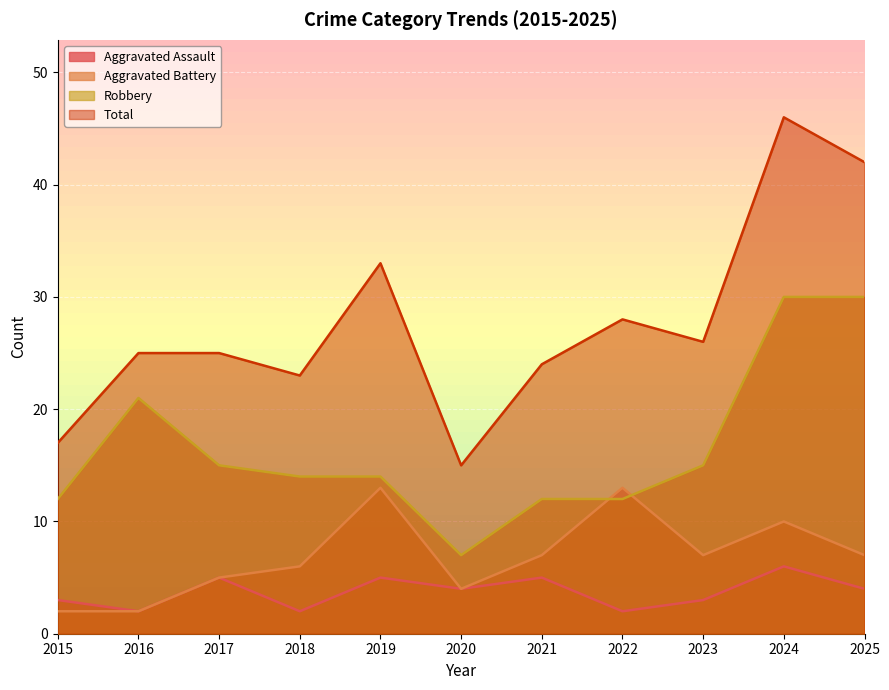

Count the number of categories in the chart.

11